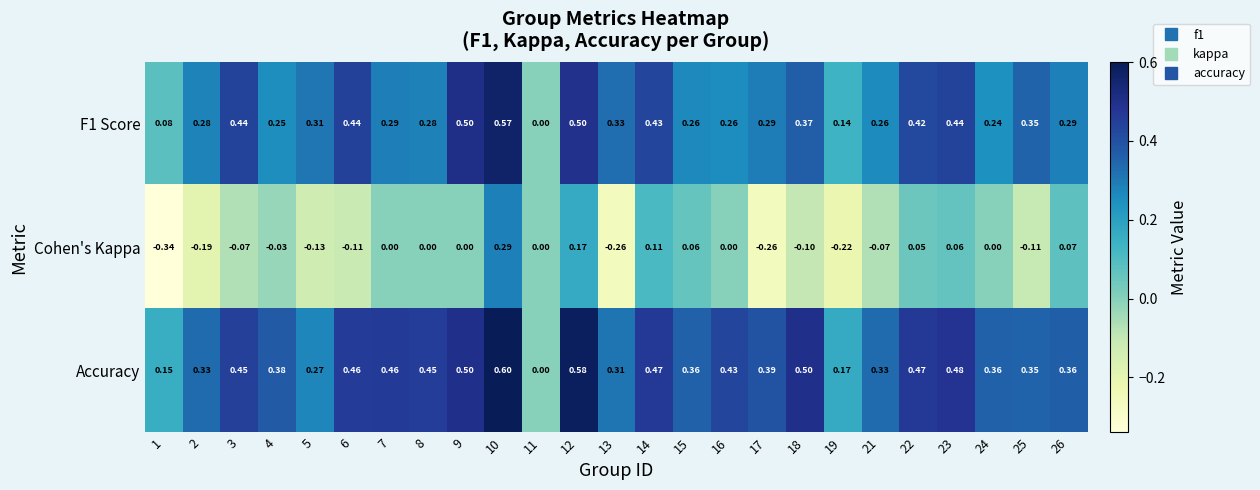

At 12, list the series in order from smallest to largest.

Cohen's Kappa, F1 Score, Accuracy